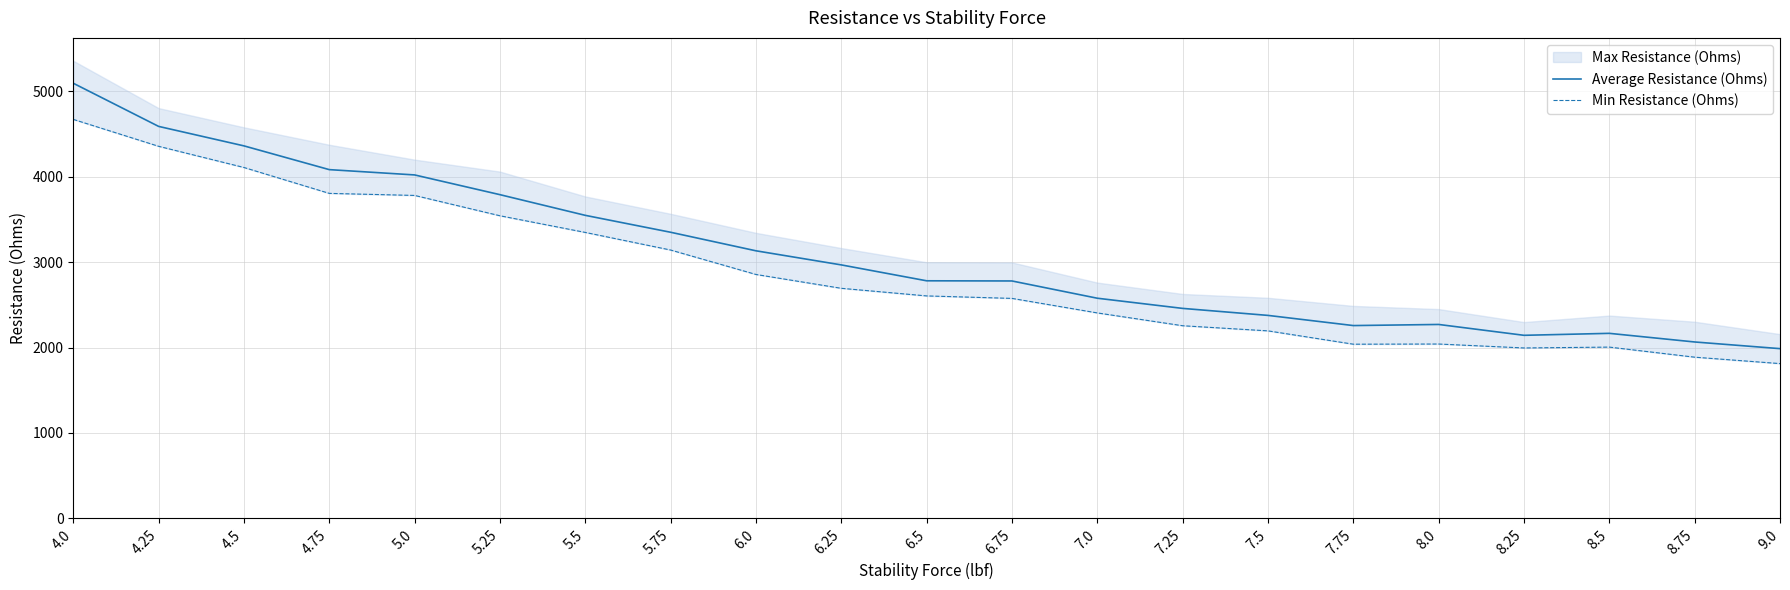

Where is the first local maximum for Average Resistance (Ohms)?

8.0